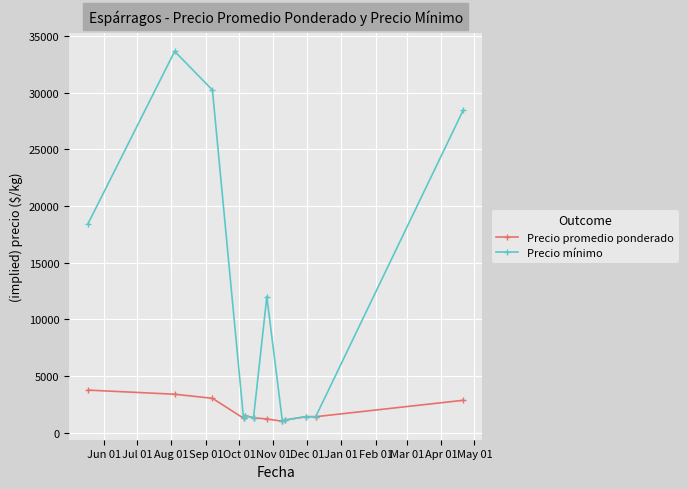

What is the value of the Precio promedio ponderado point at the 4th from the left?

1266.7